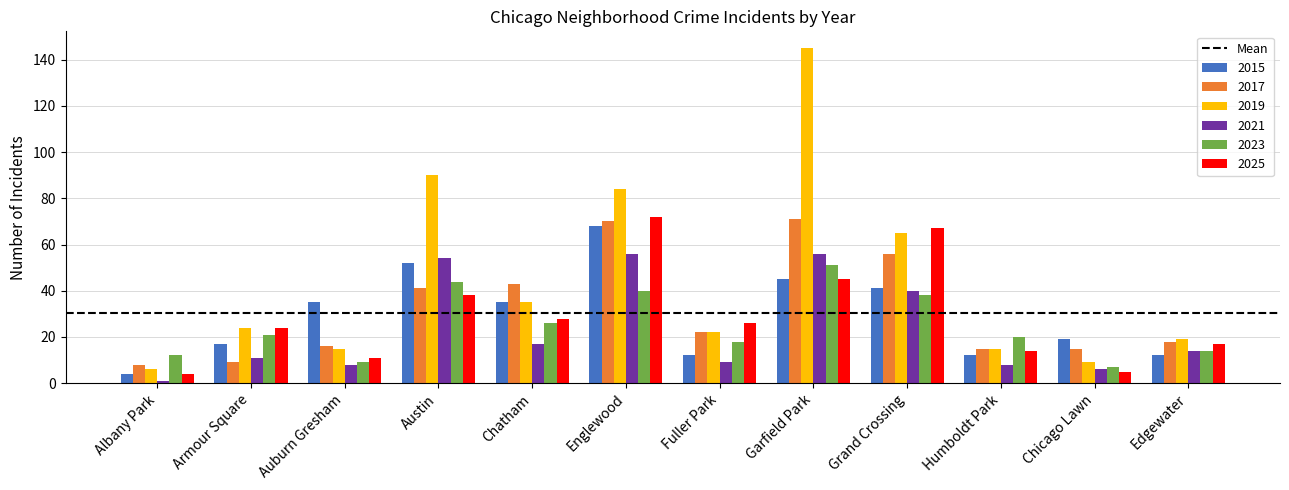

How many values in the 2015 series are below 35?

6